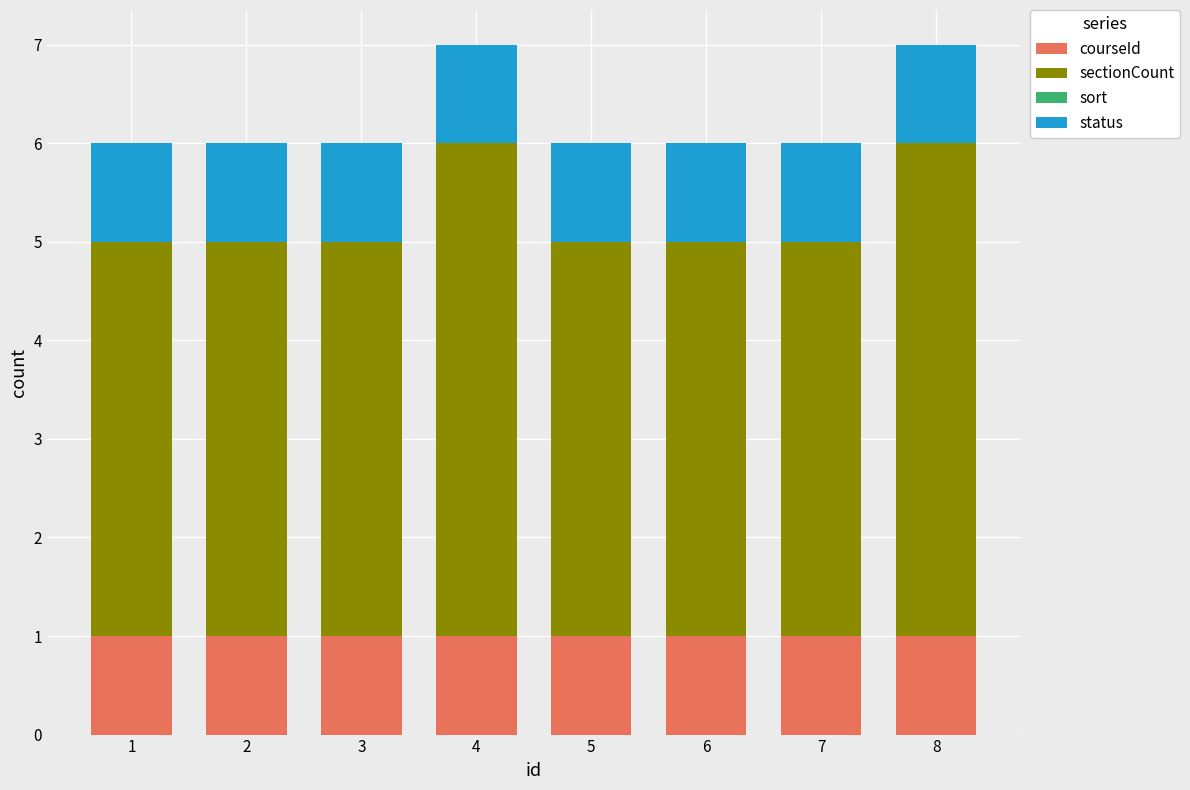

The value of courseId at 4 is 1. True or false?

True